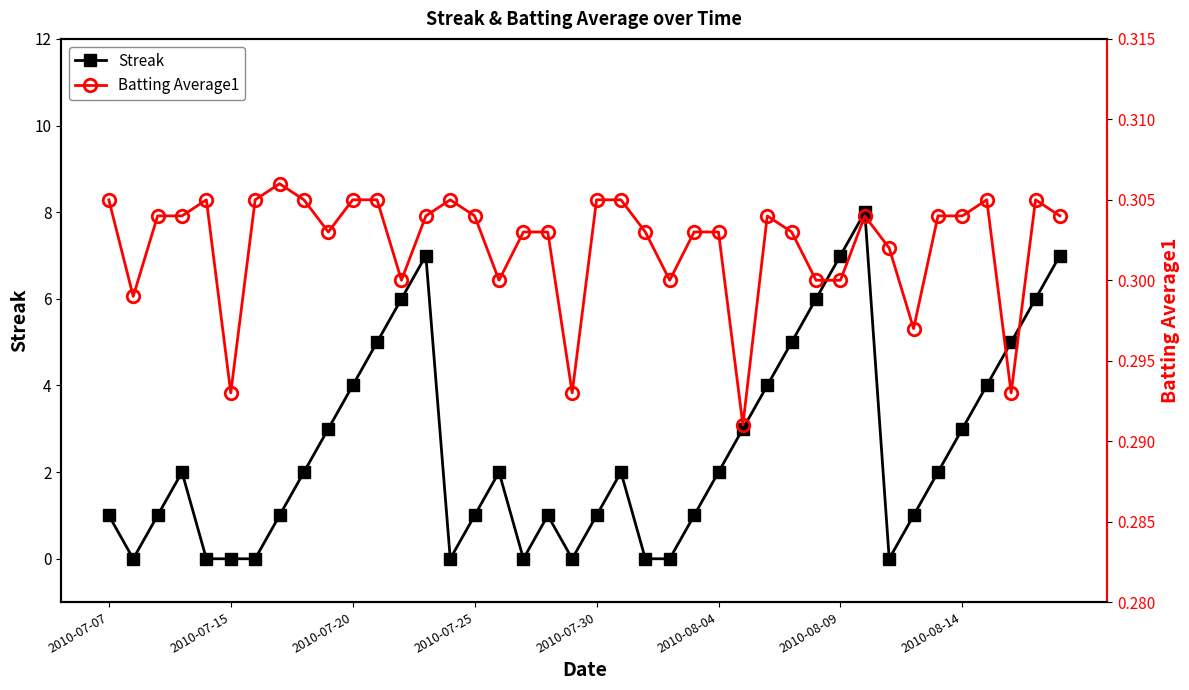

True or false: Batting Average1 has a value of 0.3 at 21.

True